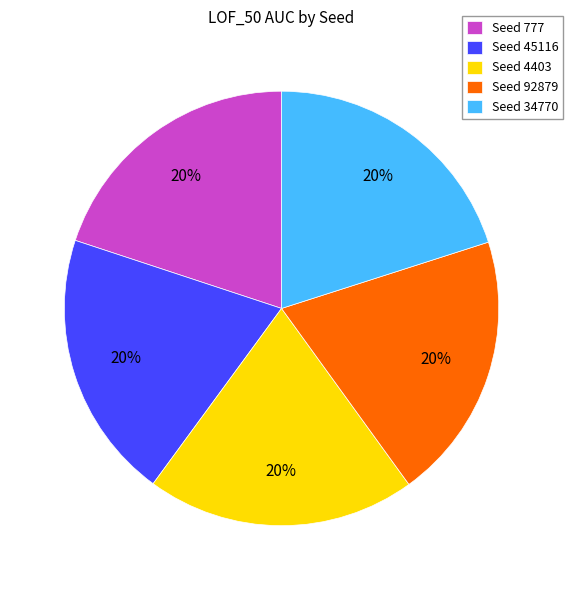

Is the sum of Seed 4403 and Seed 92879 greater than half?

No